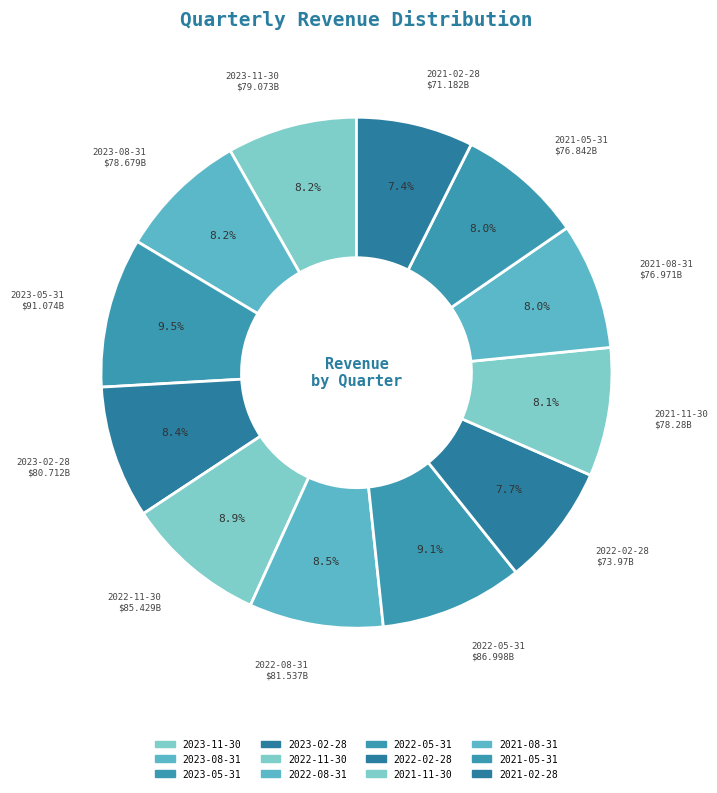

Do 2023-08-31 and 2021-08-31 together represent more than half of the pie?

No